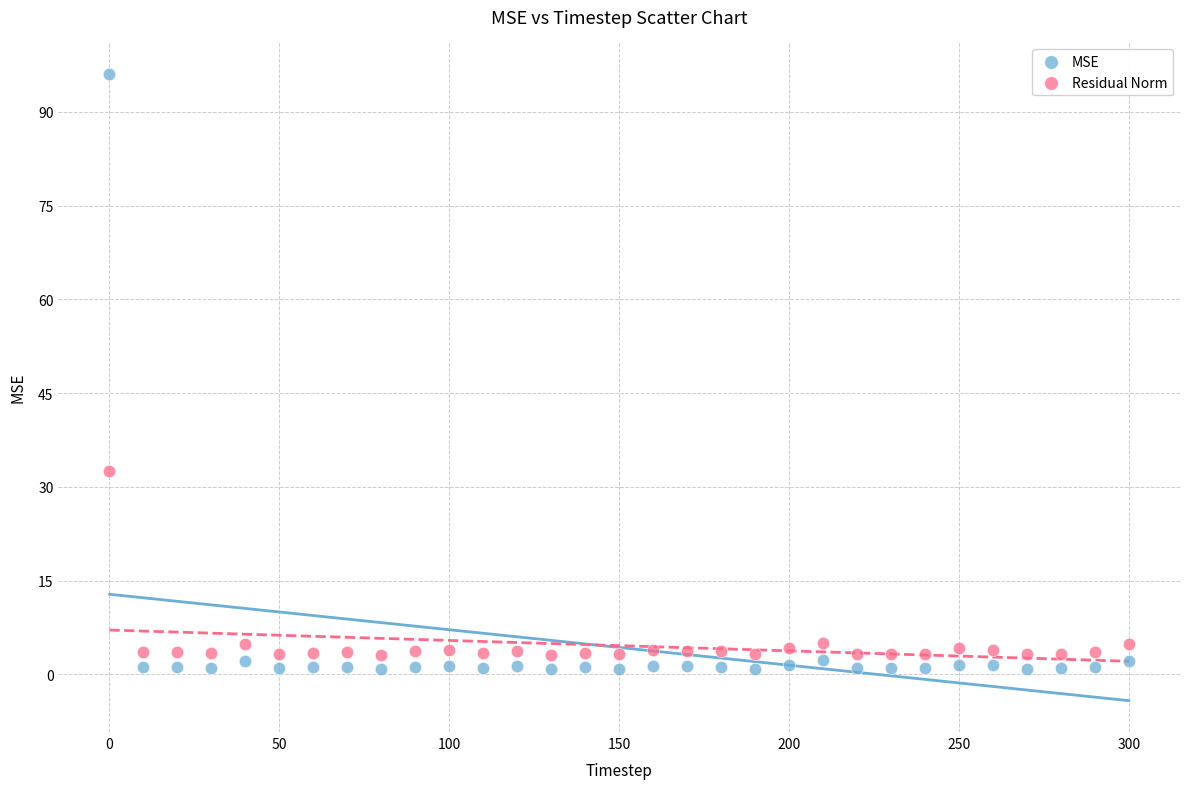

What are all the series names shown in the legend?

MSE, Residual Norm